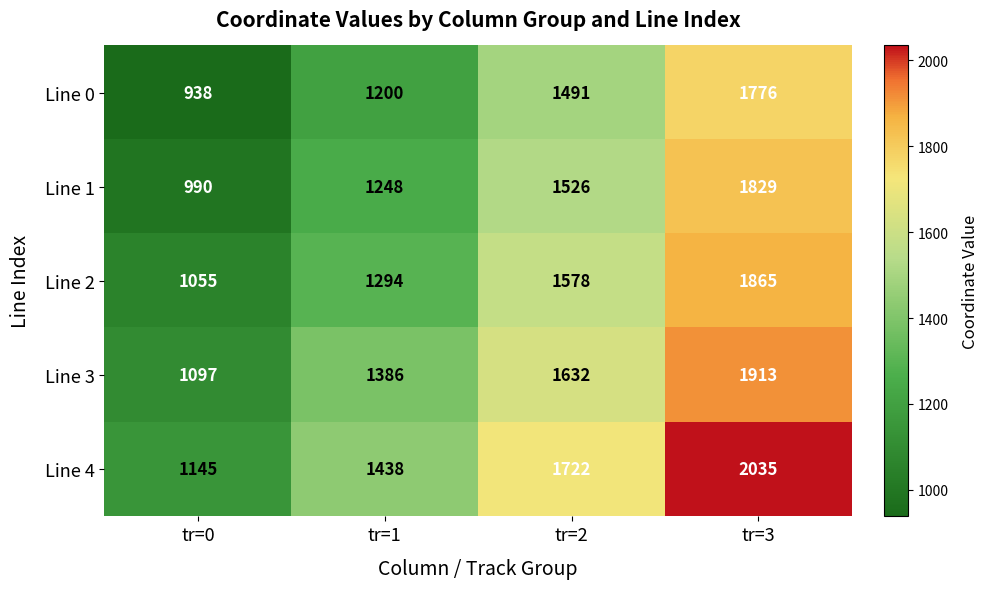

Count the Line 4 values in the range 1438 to 2035.

3